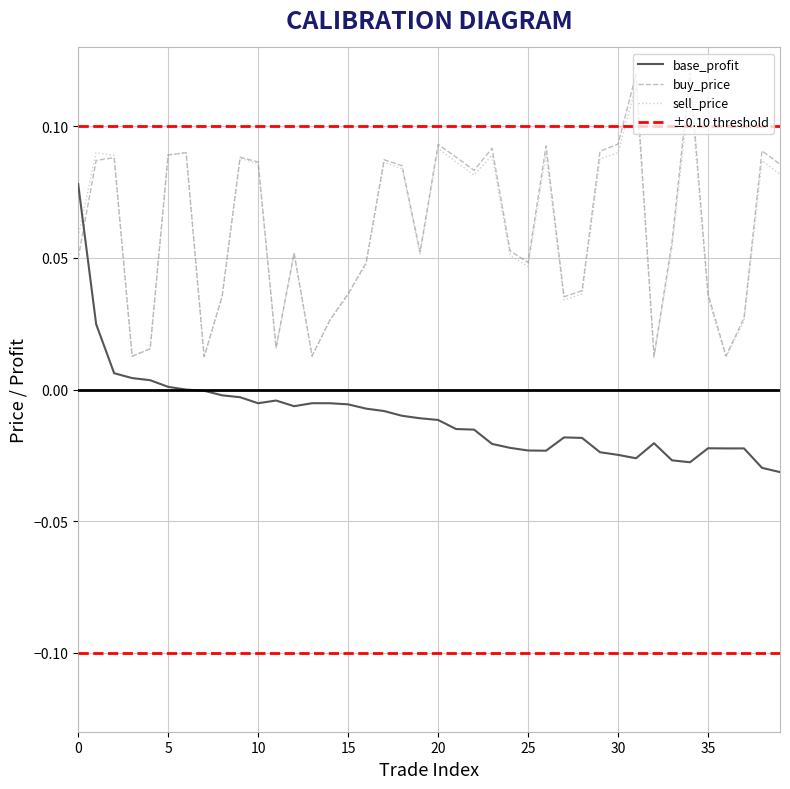

What is the difference between the second highest and second lowest values in the buy_price series?

0.1